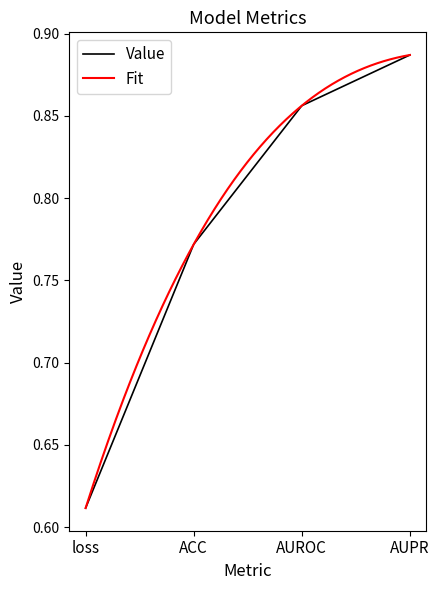

How many Value values are between 0 and 1?

4